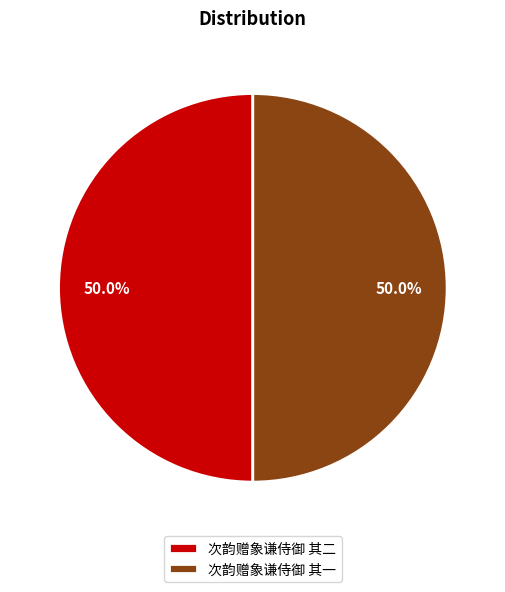

Is it true that 次韵赠象谦侍御 其二 is 60% of the pie?

False